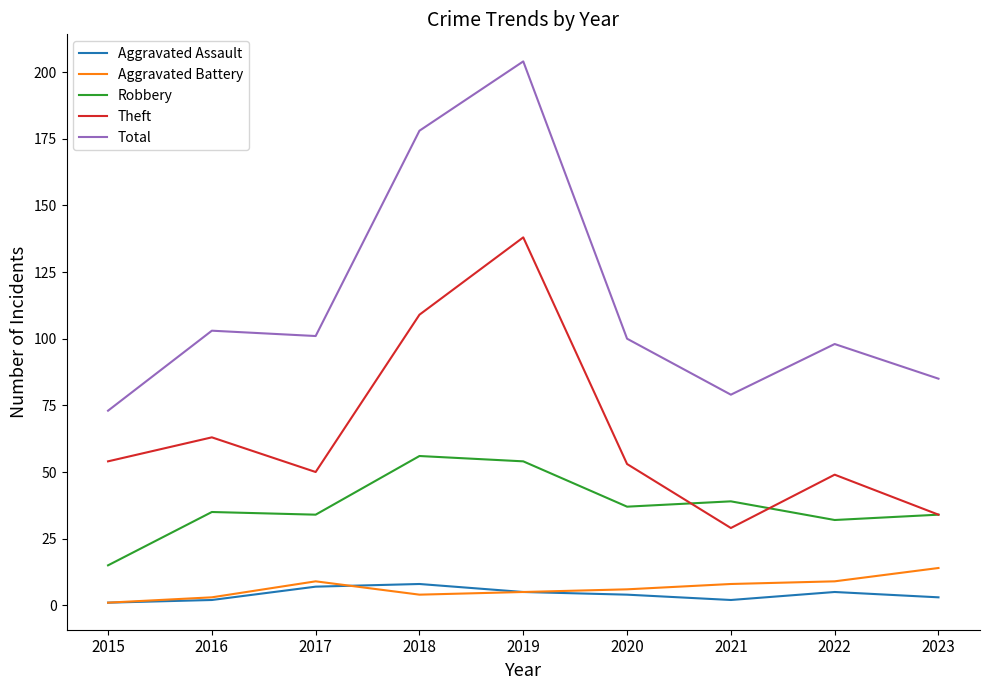

Which category has the highest value across all series?

2019